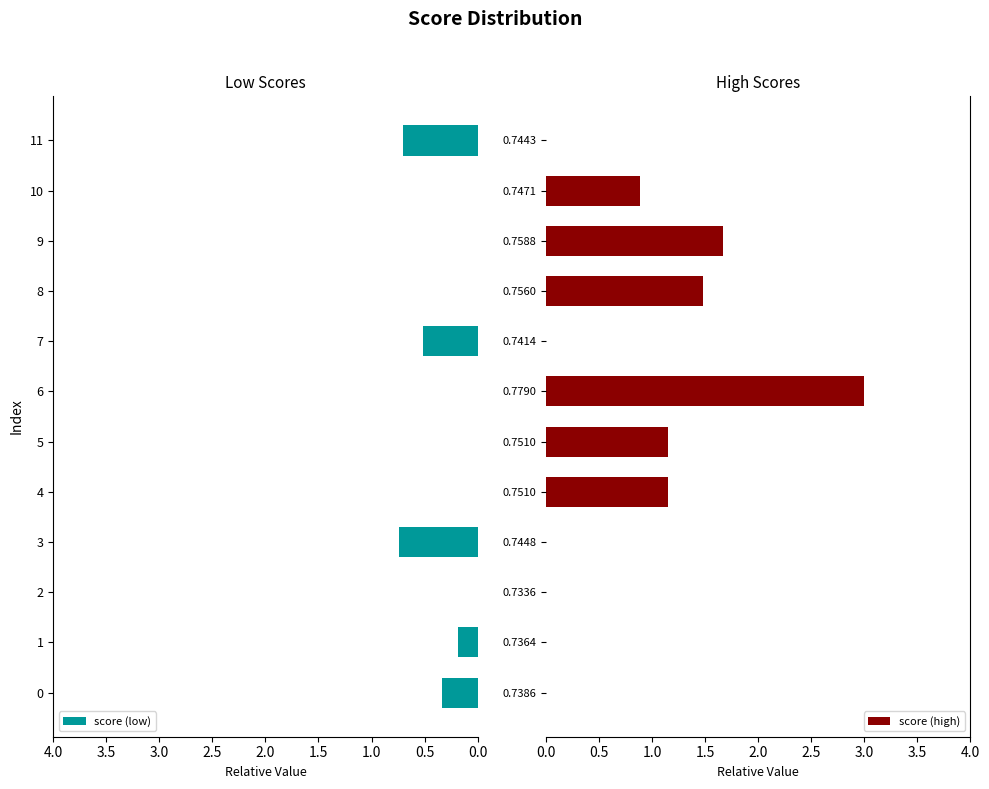

True or false: score (low) has a value of 1.0 at 3.

False